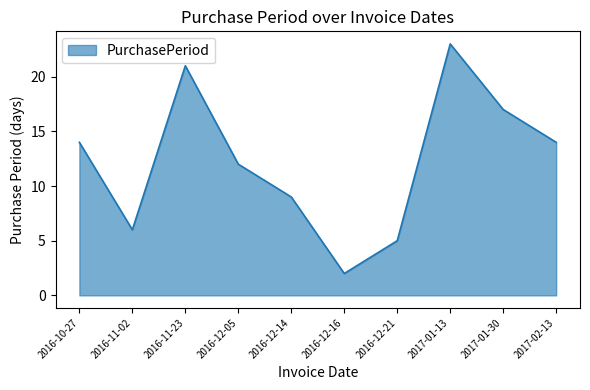

Reading right to left, transcribe all the data shown in this chart.

14	17	23	5	2	9	12	21	6	14